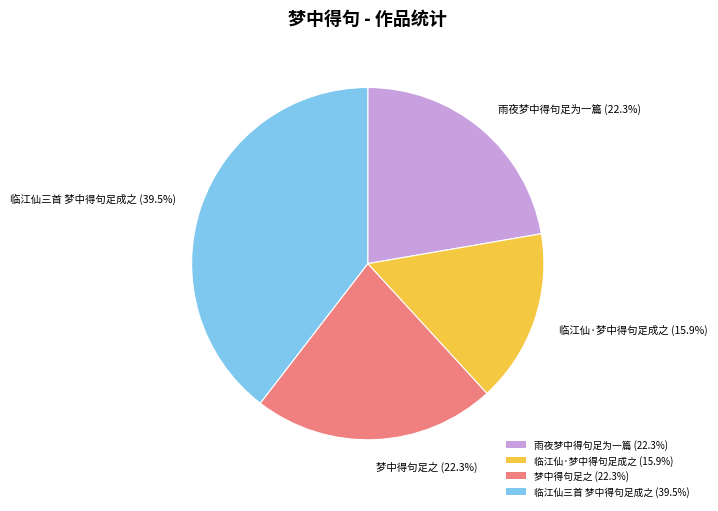

To the nearest percent, what is the difference between the largest and smallest slice percentages?

24%